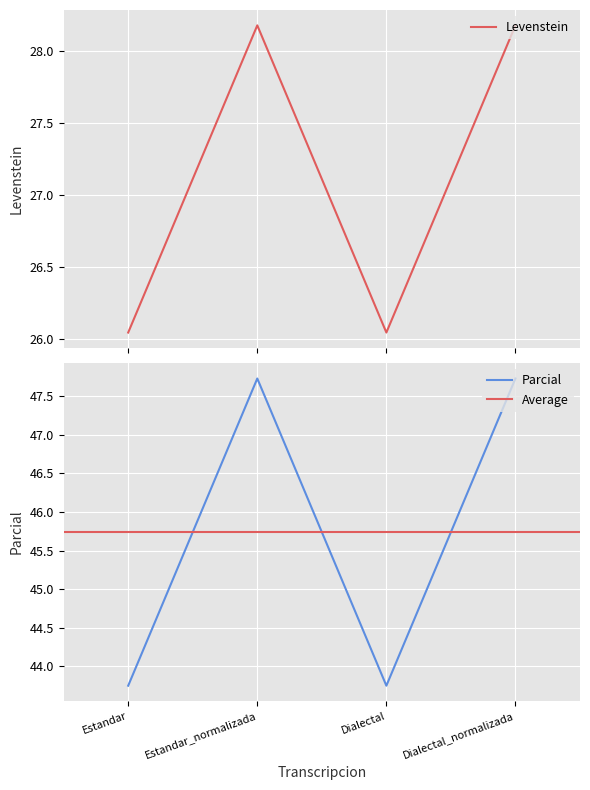

How many interior local valleys does the Levenstein series have?

1